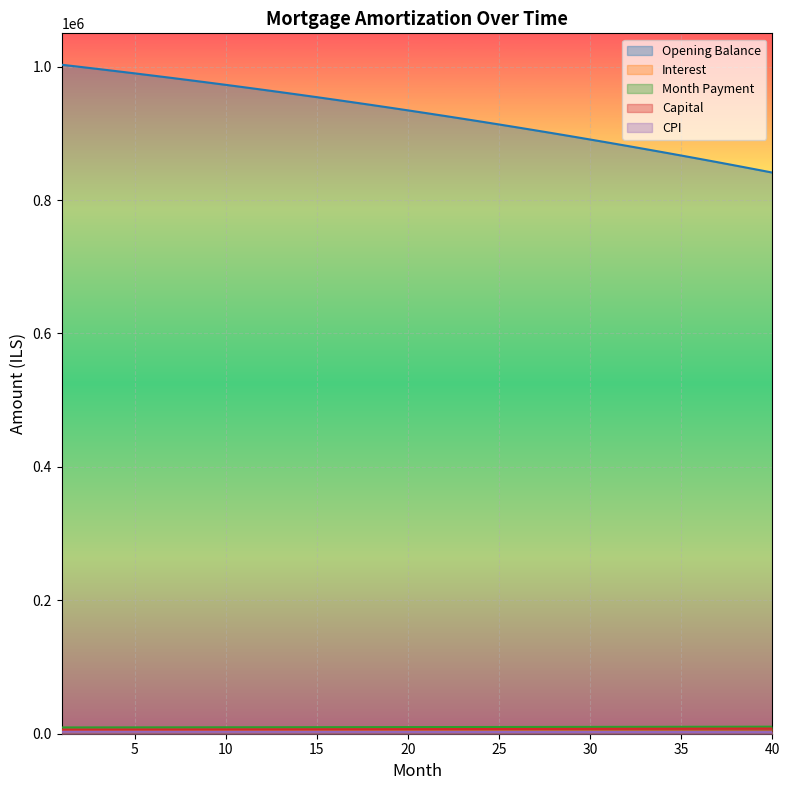

What is the total value across all series at 15?

976684.0